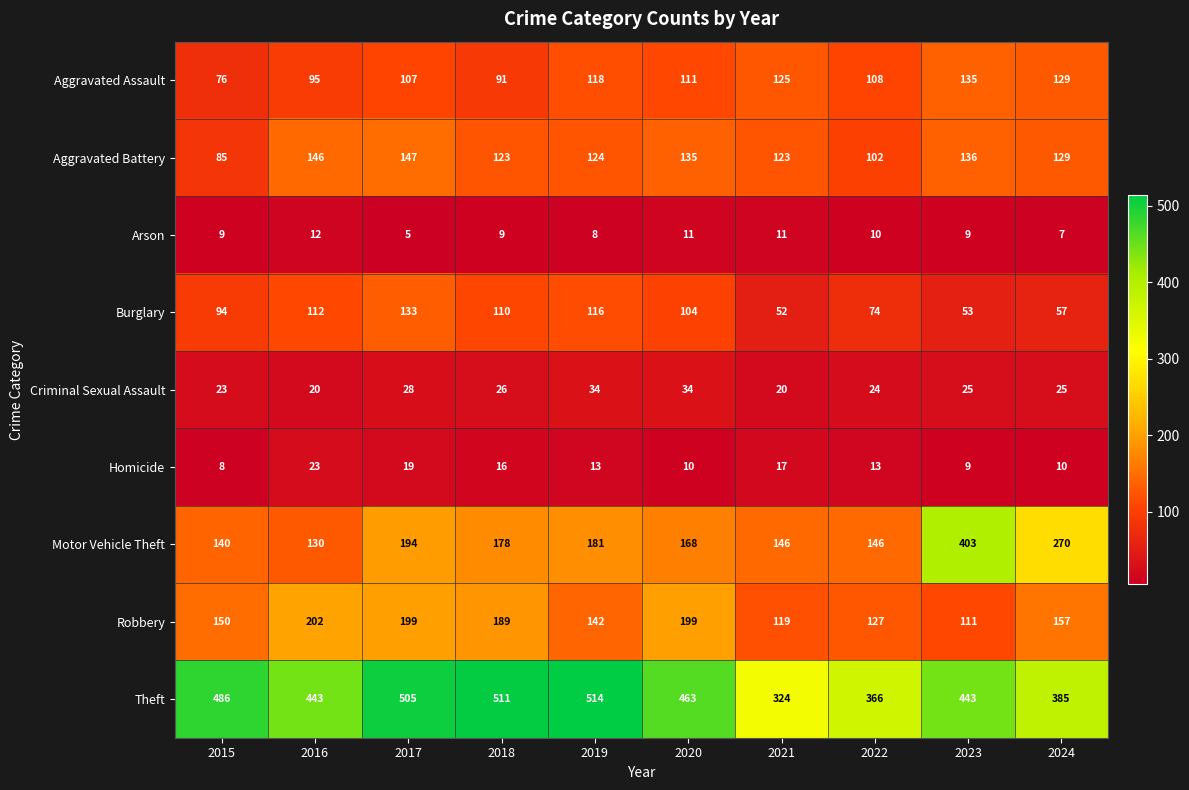

What value does the Aggravated Assault series have at 2017?

107